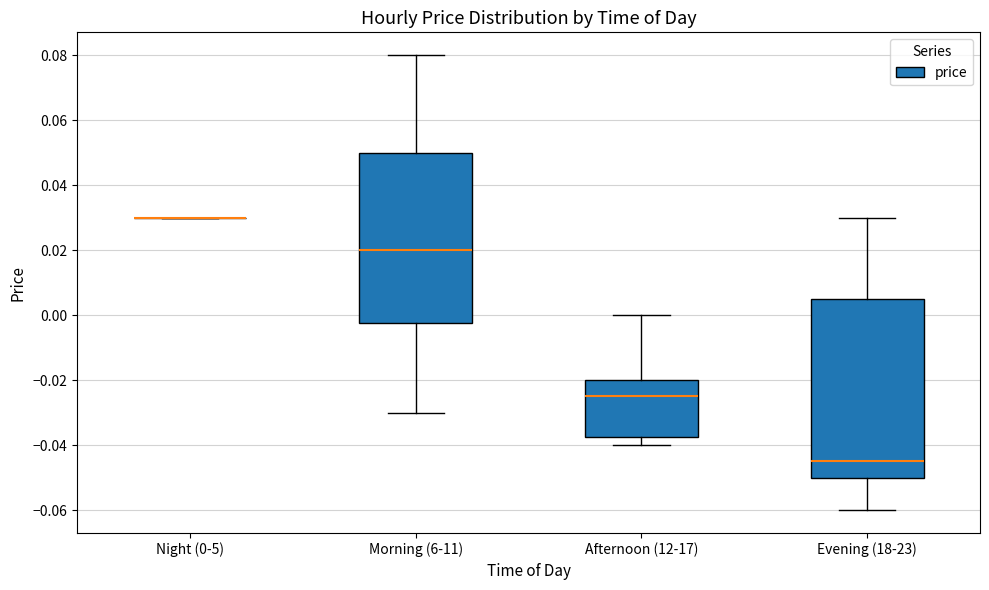

Reading left to right, read every box against the y-axis: the position of its median line, the range the box covers, and the ends of its whiskers. The values are not printed on the chart, so give them approximately, as read against the axis.

Night (0-5): box collapsed to a line at 0.030, whiskers 0.030 to 0.030
Morning (6-11): median 0.020, box -0.002 to 0.050, whiskers -0.030 to 0.080
Afternoon (12-17): median -0.024, box -0.038 to -0.020, whiskers -0.040 to 0.000
Evening (18-23): median -0.044, box -0.050 to 0.006, whiskers -0.060 to 0.030